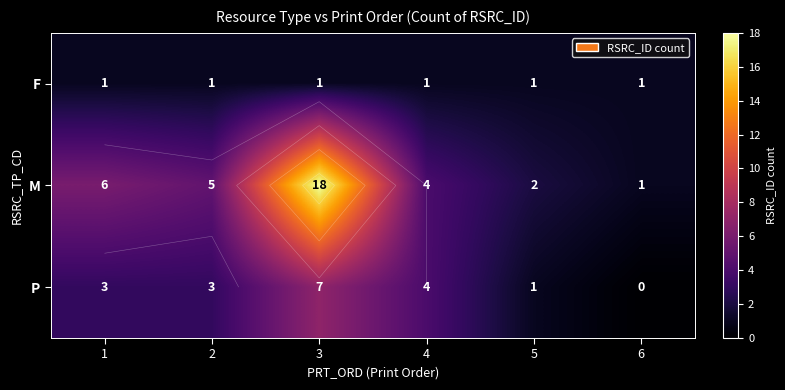

What is the total value across all series at 4?

9